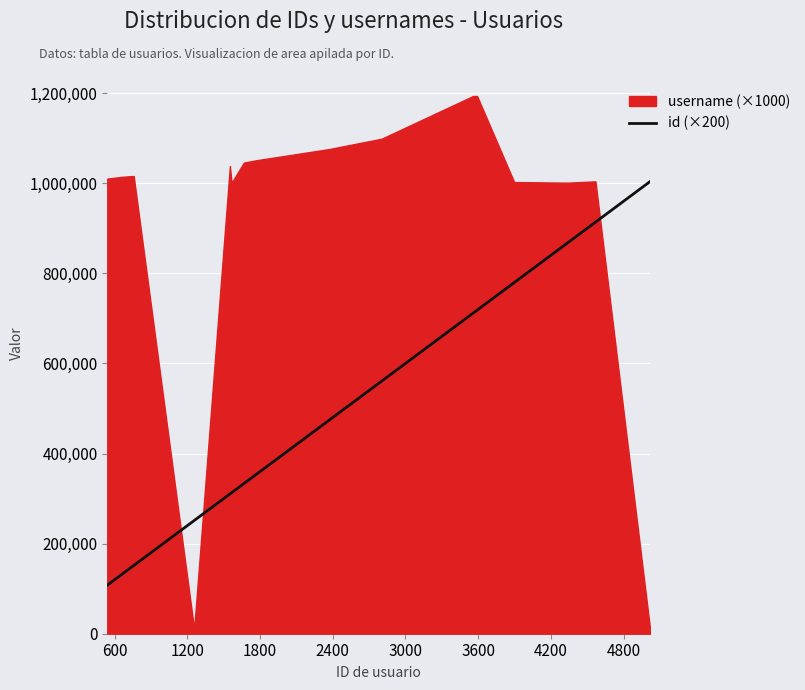

What is the minimum value for id (×200)?

107800